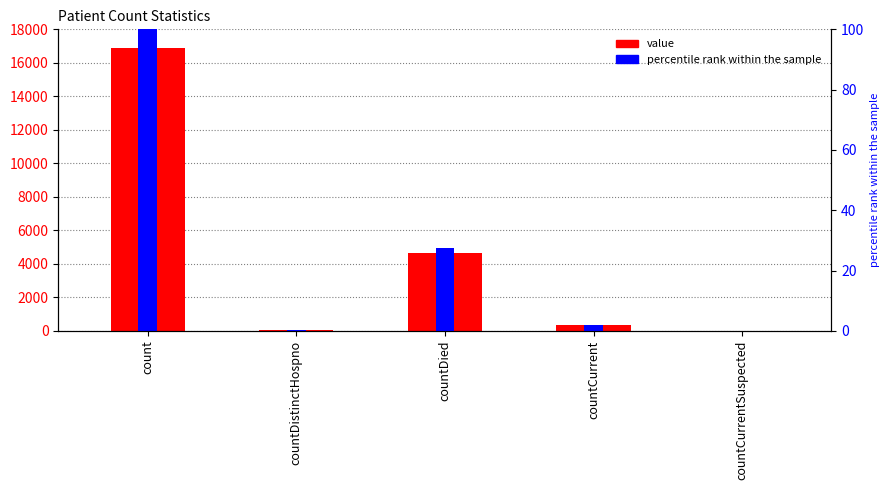

What is the label of the 3rd bar from the left?

countDied